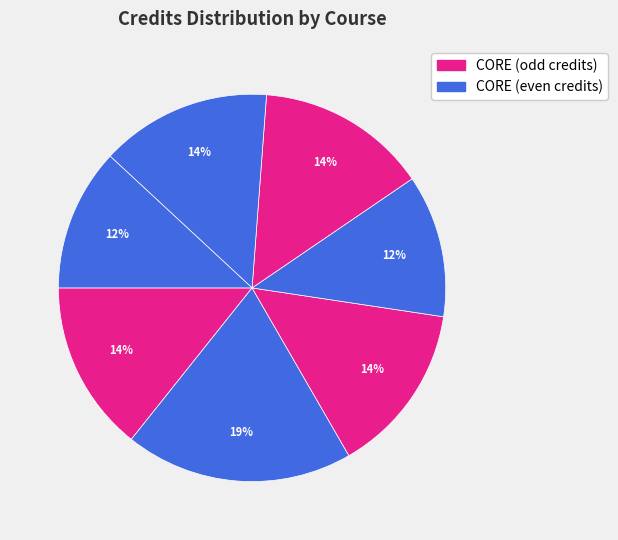

How many slices are in this pie chart?

7